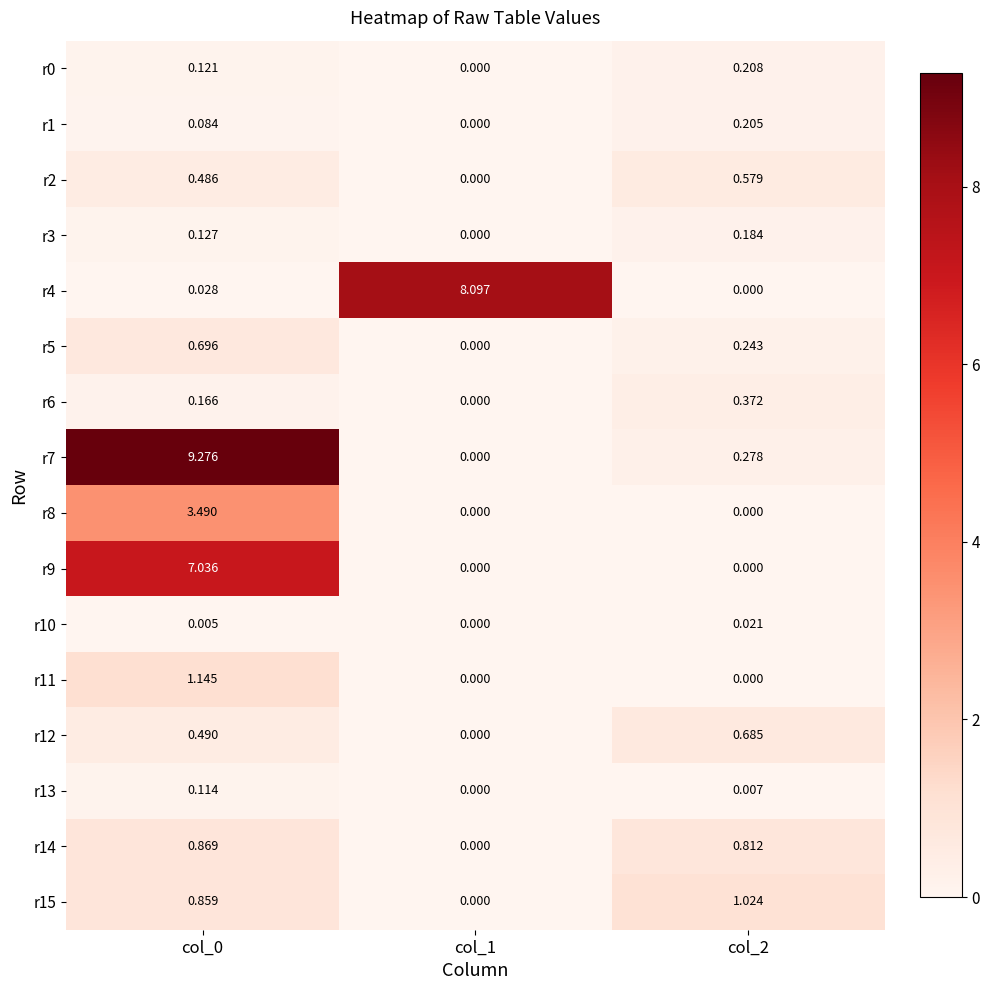

What is the total value across all series at col_0?

25.0